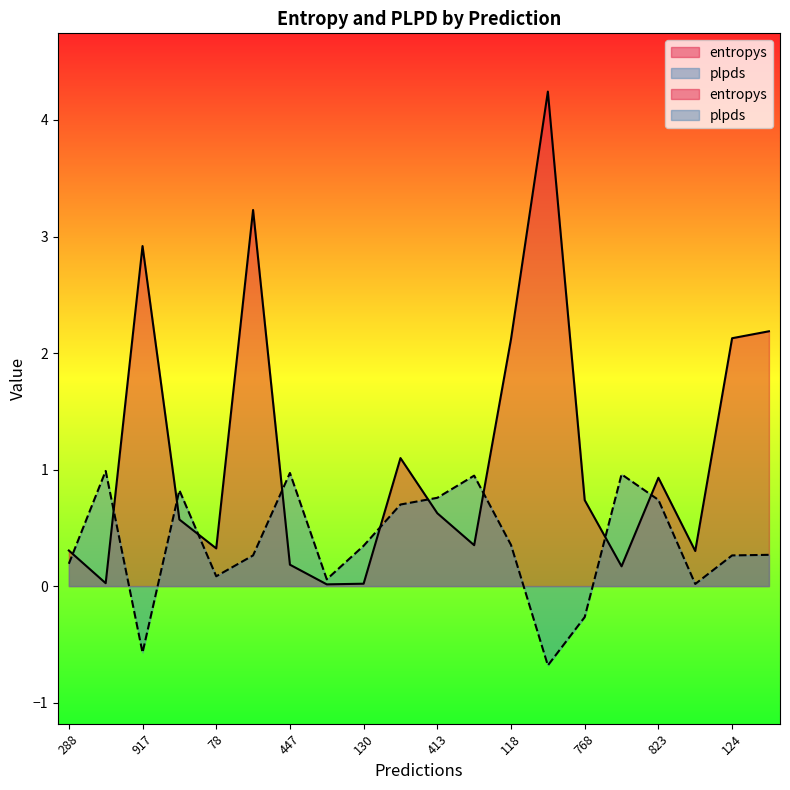

Which series changed the most between 440 and 130?

plpds